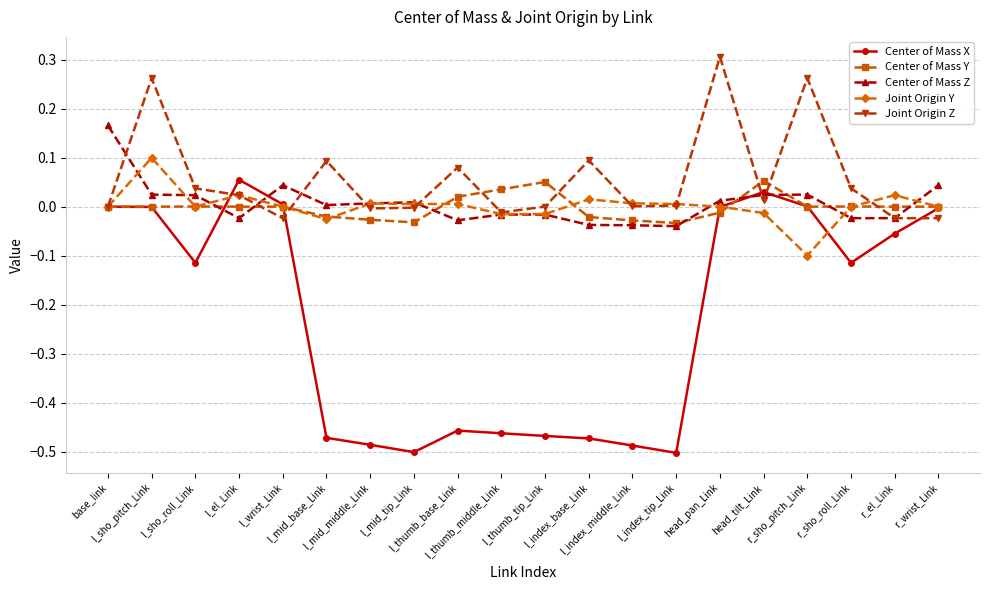

Count the number of categories in the chart.

20